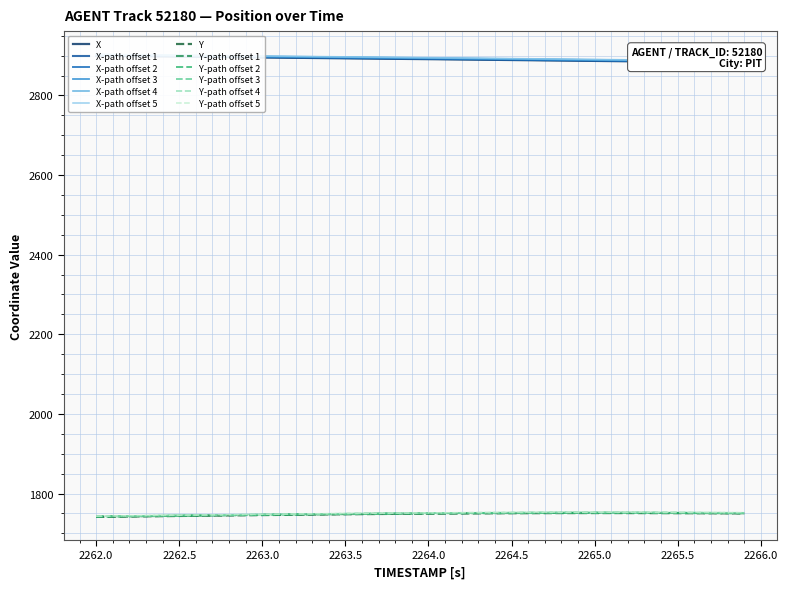

Which series has the largest total across all categories?

X